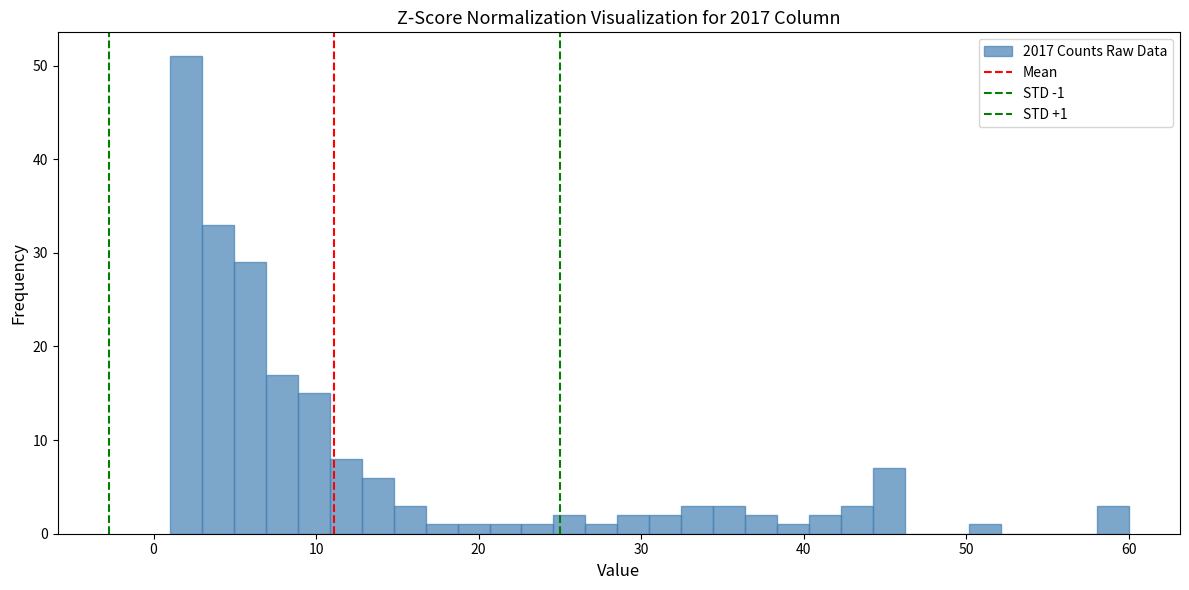

Around what value on the x-axis is the tallest bar? Give the approximate position of its centre, as read against the axis.

2